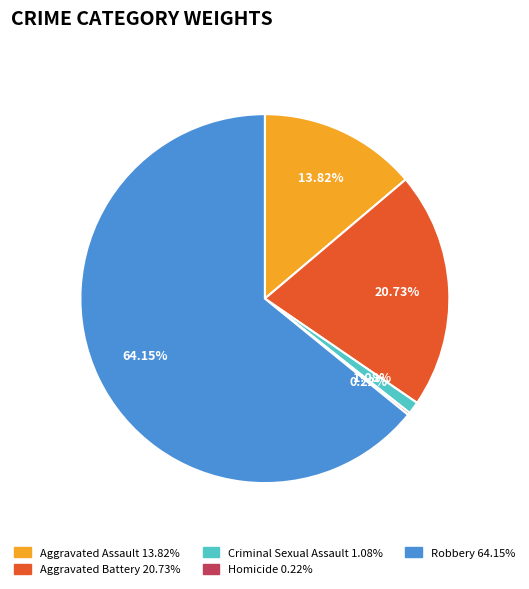

Is it true that Aggravated Battery is 10% of the pie?

False